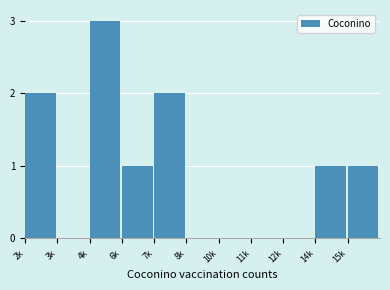

Reading right to left, extract all data points from this chart.

15k=1	14k=1	12k=0	11k=0	10k=0	8k=0	7k=2	6k=1	4k=3	3k=0	2k=2